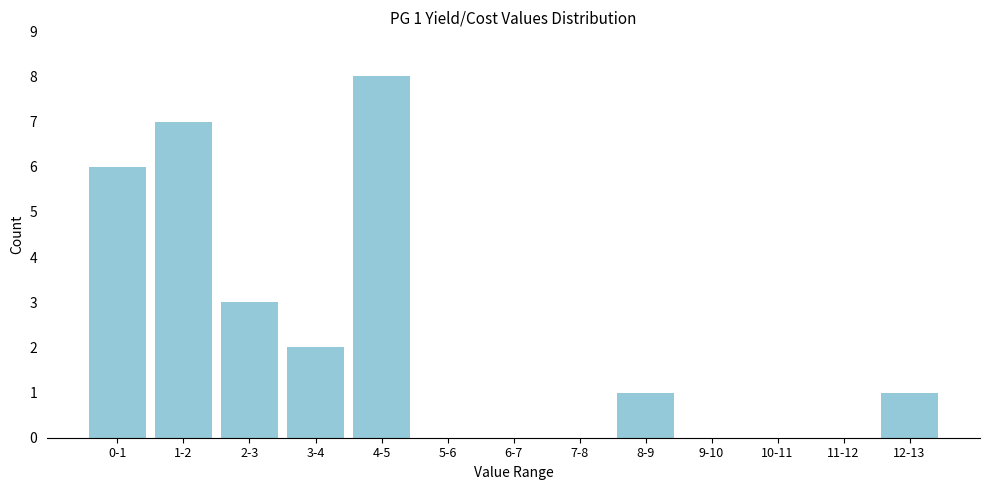

Reading left to right, what are all the values shown in this chart?

0-1=6	1-2=7	2-3=3	3-4=2	4-5=8	5-6=0	6-7=0	7-8=0	8-9=1	9-10=0	10-11=0	11-12=0	12-13=1